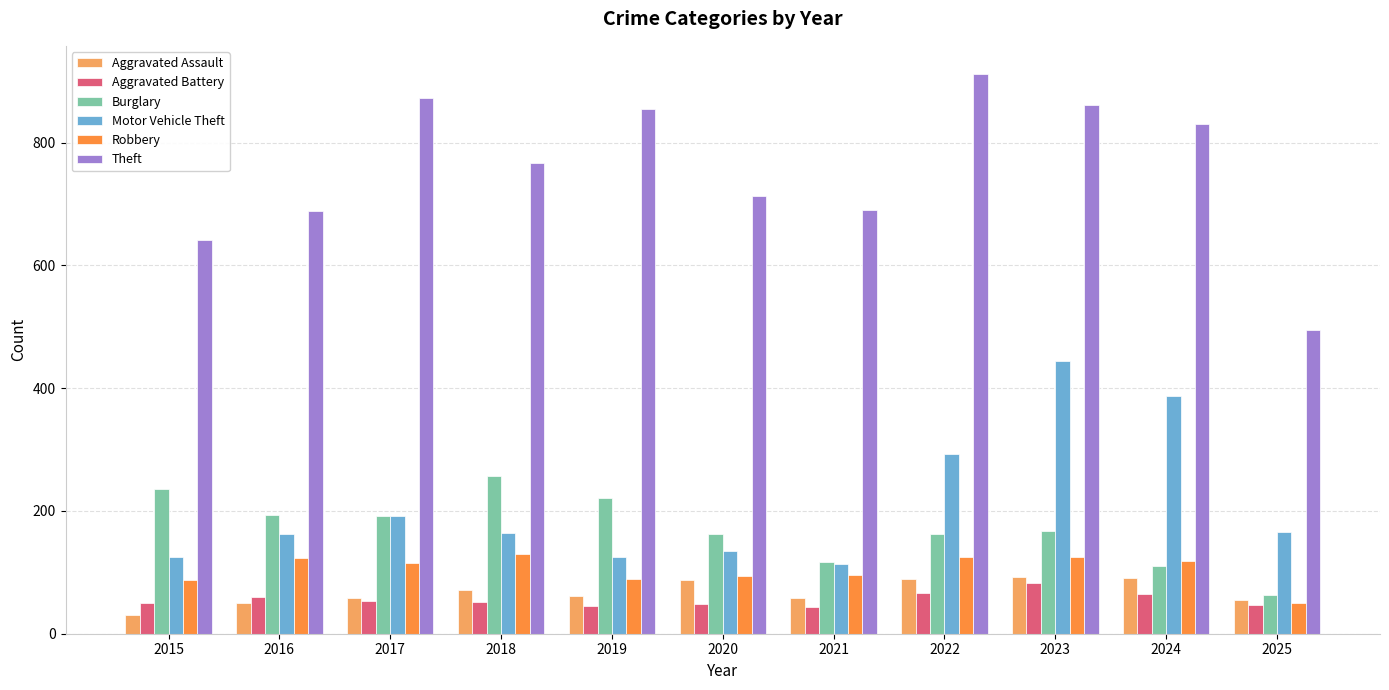

The Theft series shows 1146 at 2021. True or false?

False